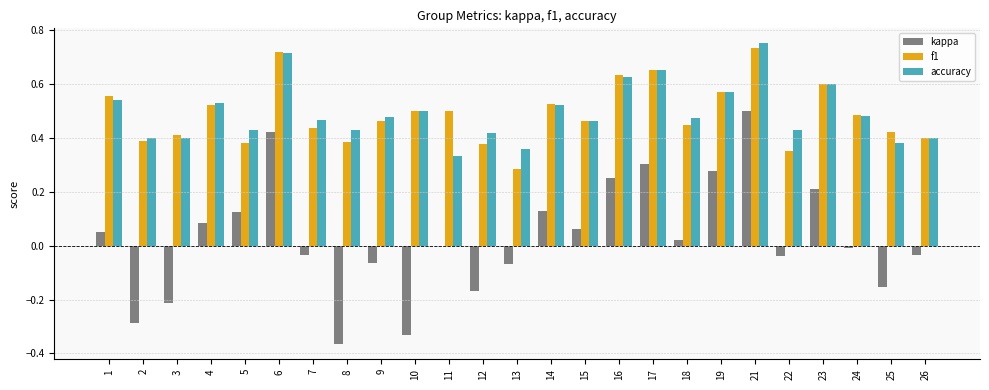

The f1 series shows 0.3 at 23. True or false?

False